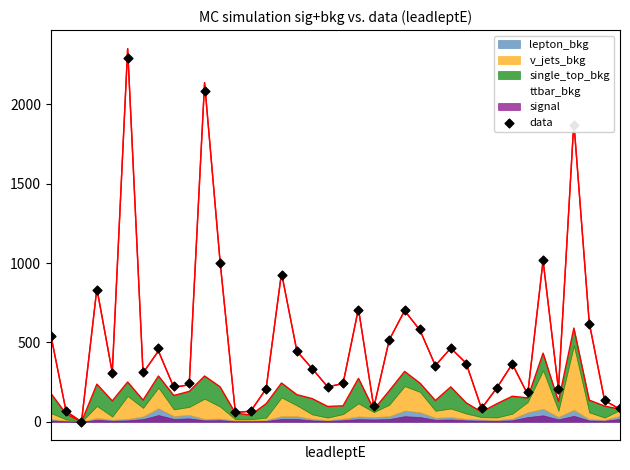

What is the change in value from 2 to 36?

+135.7